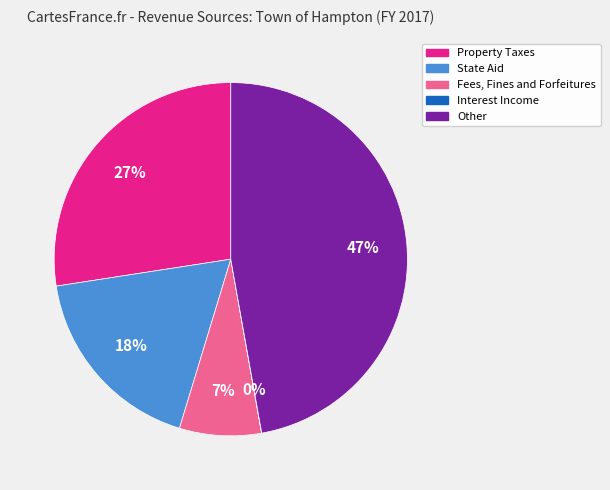

The Property Taxes slice represents 27% of the pie. True or false?

True